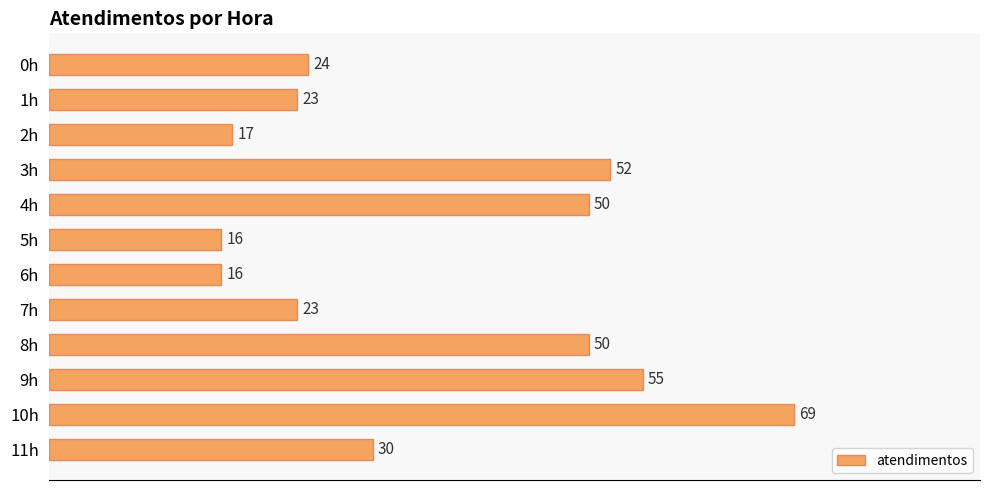

Approximately how many times larger is the value at 5h compared to 2h?

0.9